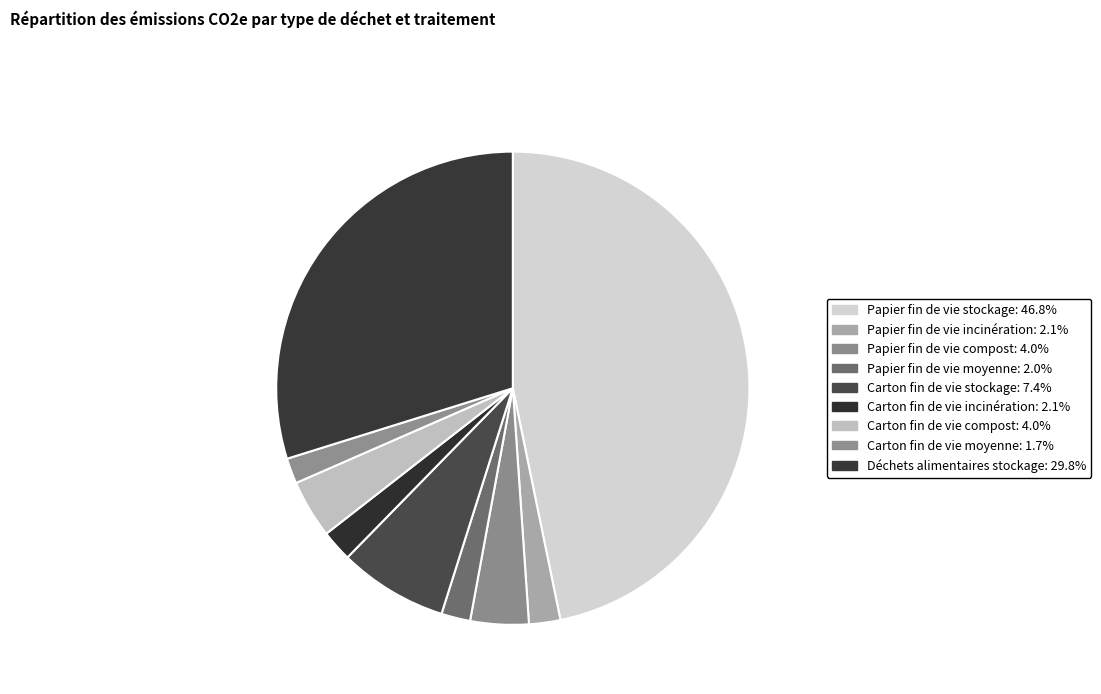

The Carton fin de vie incinération slice represents 8% of the pie. True or false?

False